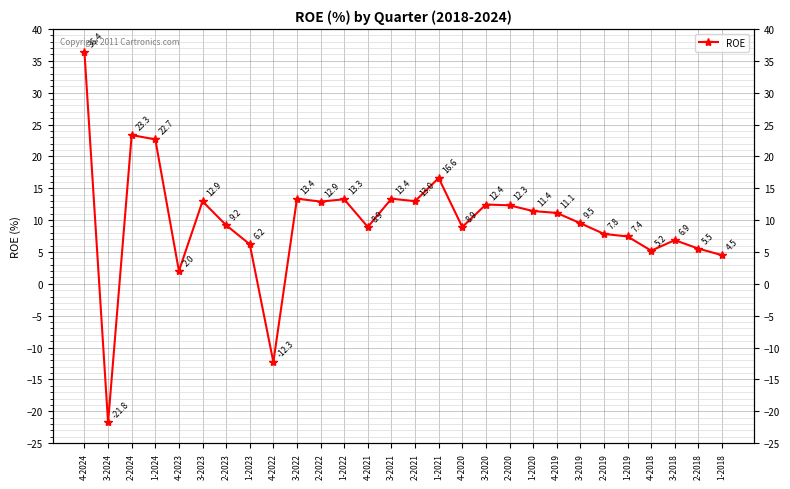

Between 2-2021 and 2-2018, which is larger?

2-2021